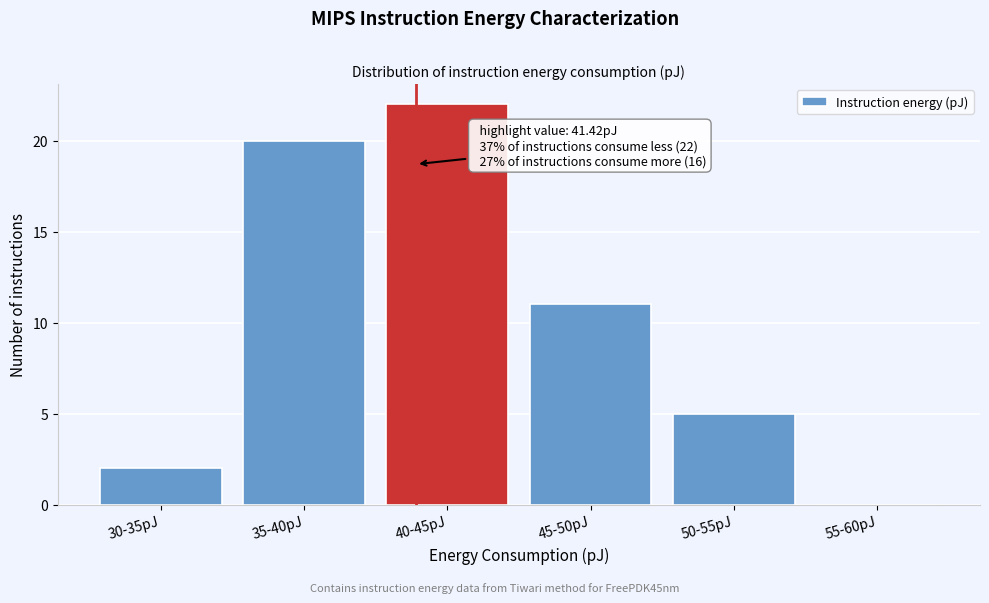

Reading left to right, list all the values displayed in this chart.

30-35pJ=2	35-40pJ=20	40-45pJ=22	45-50pJ=11	50-55pJ=5	55-60pJ=0